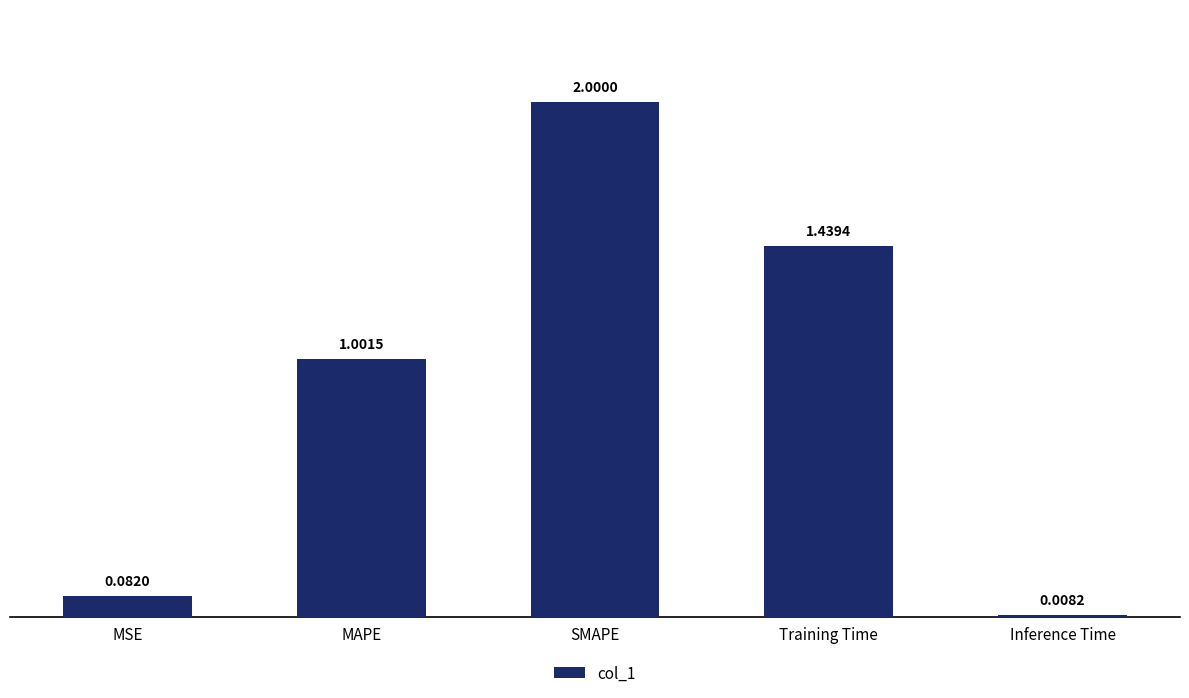

List the labels in order of value, largest first.

SMAPE, Training Time, MAPE, MSE, Inference Time